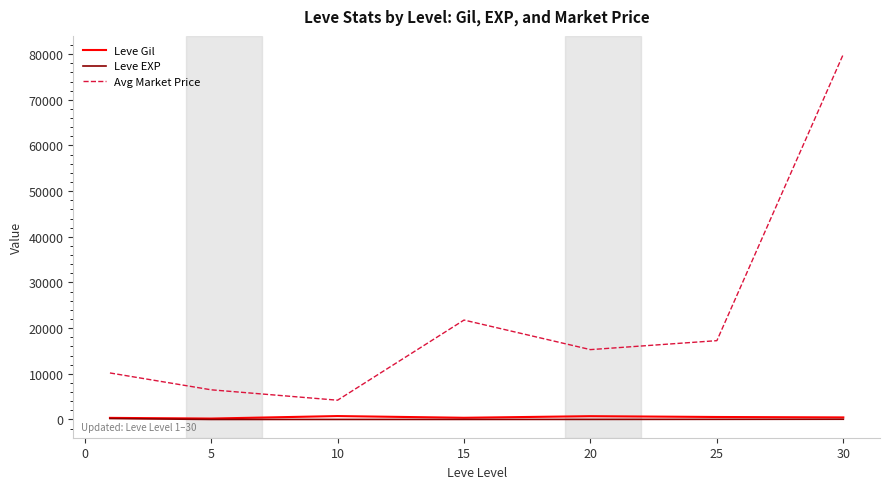

True or false: Leve Gil and Avg Market Price intersect in this chart.

False